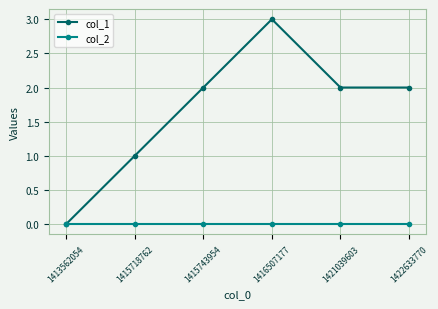

What is the greatest value displayed?

3